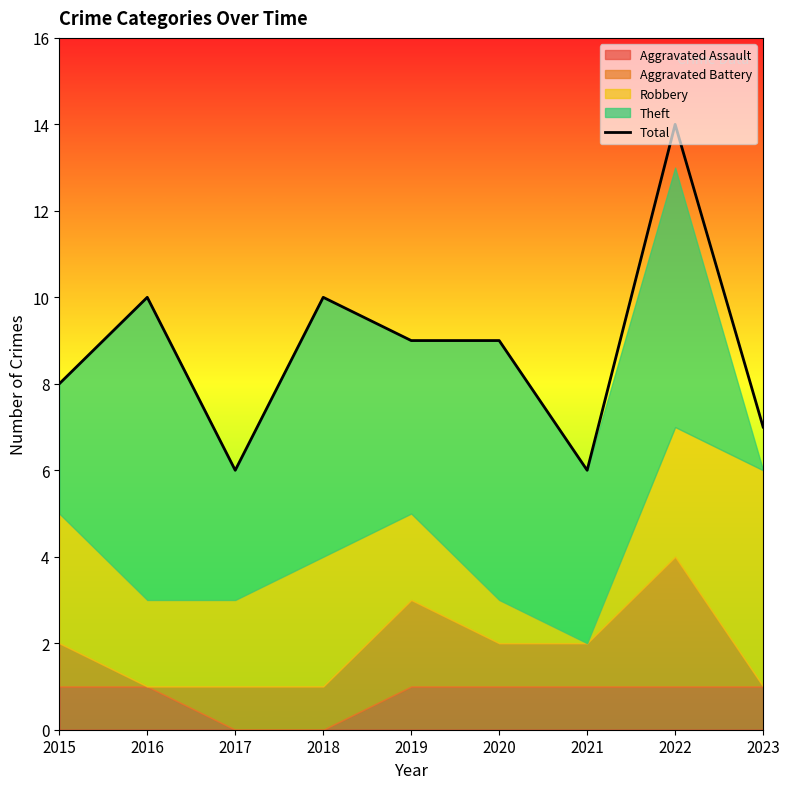

Reading right to left, what are all the values shown in this chart?

7	14	6	9	9	10	6	10	8